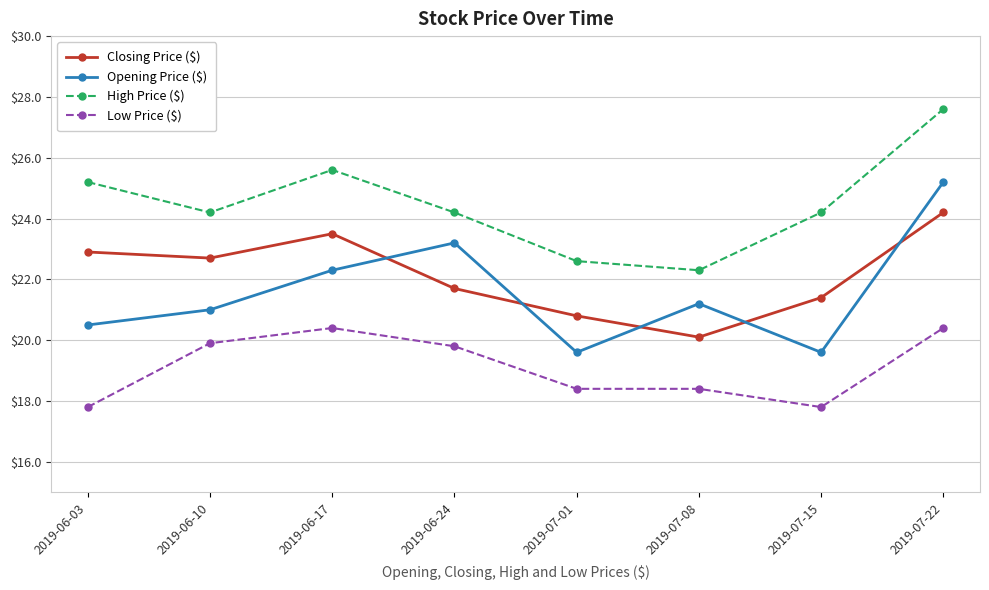

At which category is the sum across all series the highest?

2019-07-22